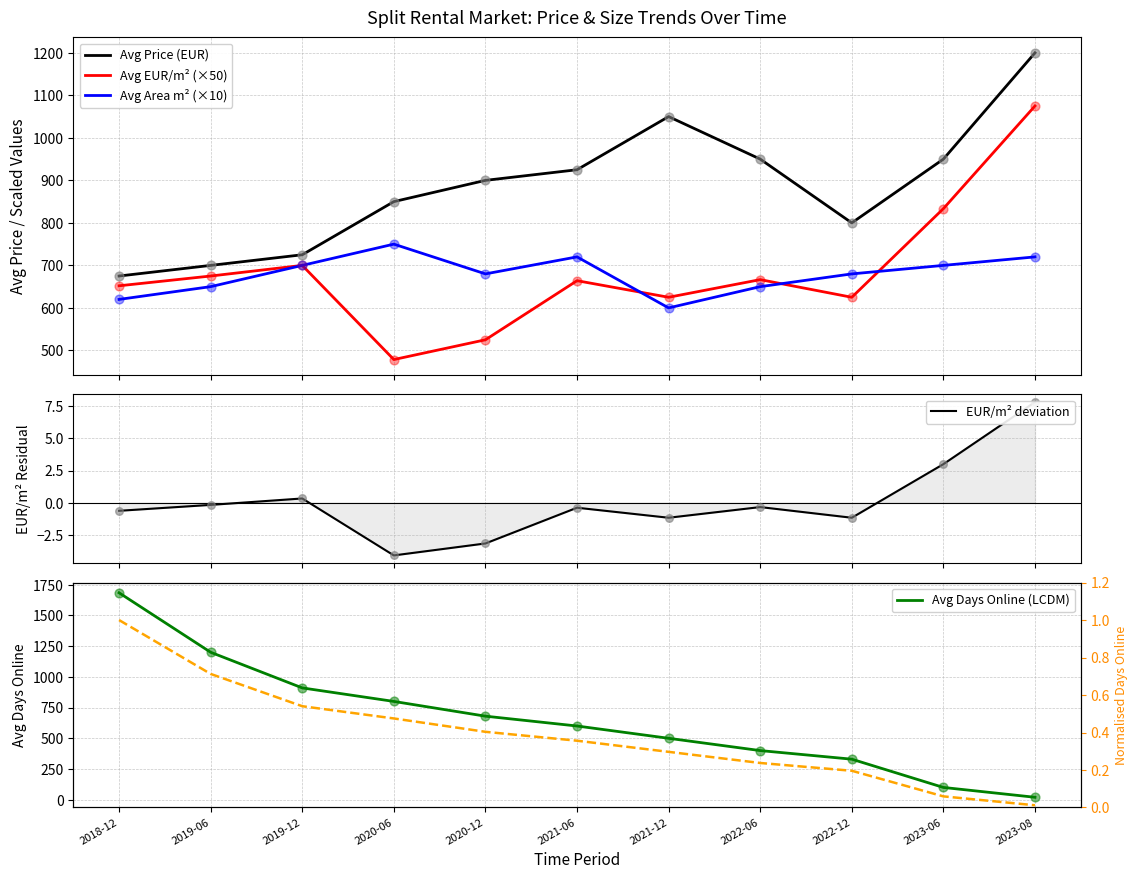

At which category is the sum across all series the highest?

2018-12